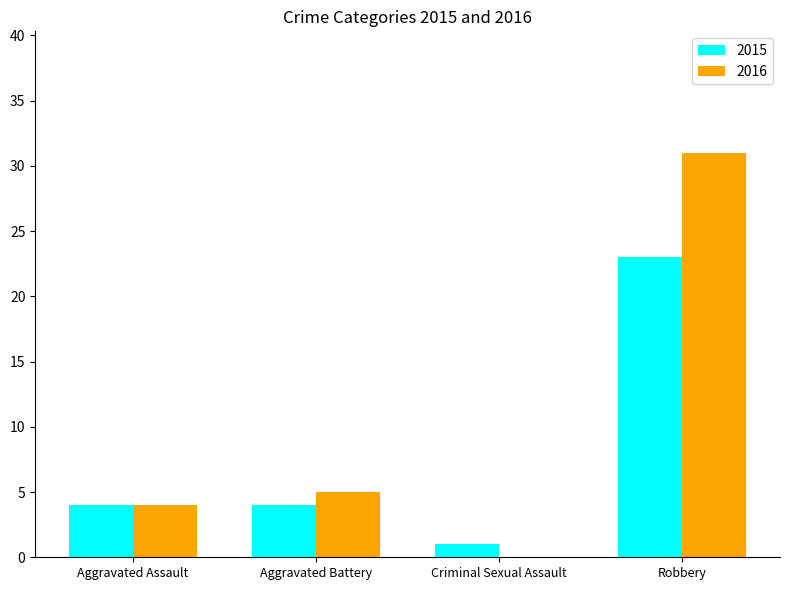

Between Aggravated Assault and Criminal Sexual Assault, which series saw the biggest shift?

2016